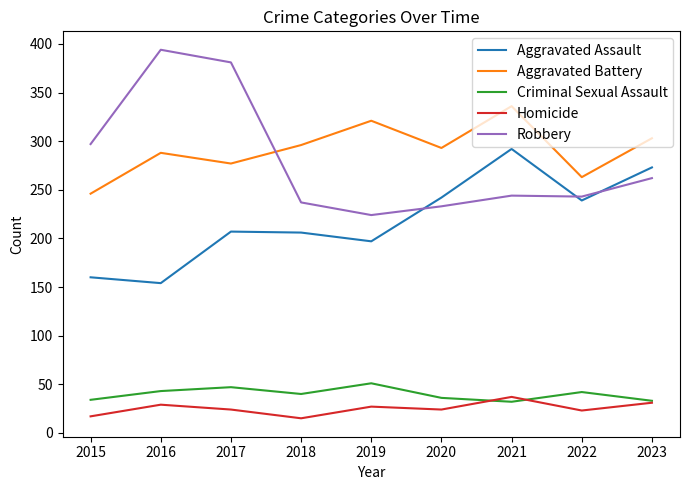

What is the sum of all Aggravated Assault values?

1970